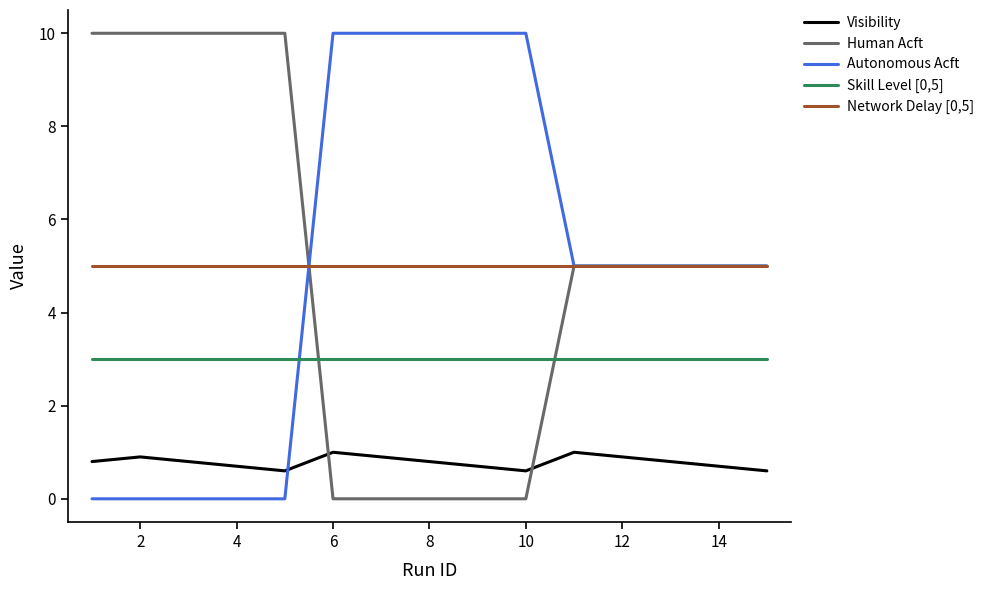

True or false: Skill Level [0,5] and Visibility cross at least once.

False